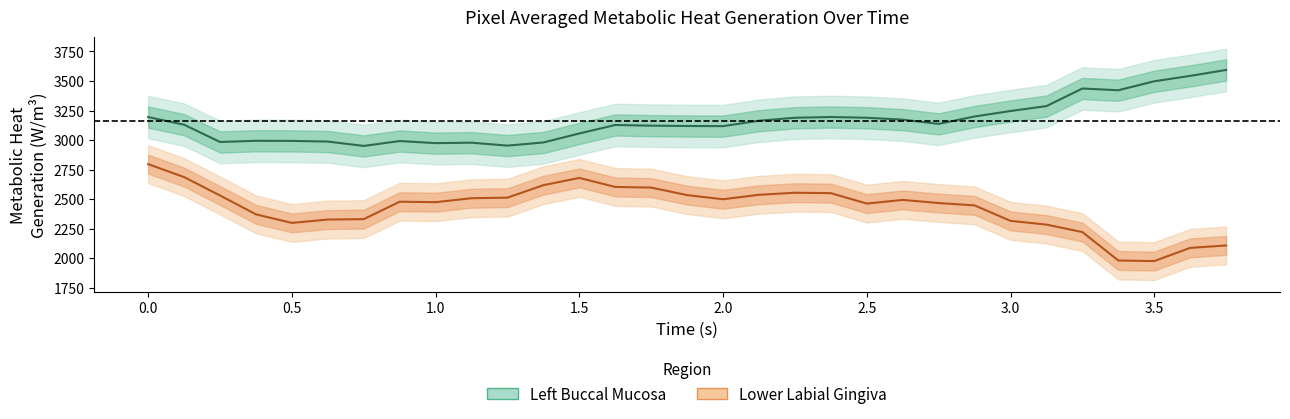

True or false: Left Buccal Mucosa and Lower Labial Gingiva intersect in this chart.

False